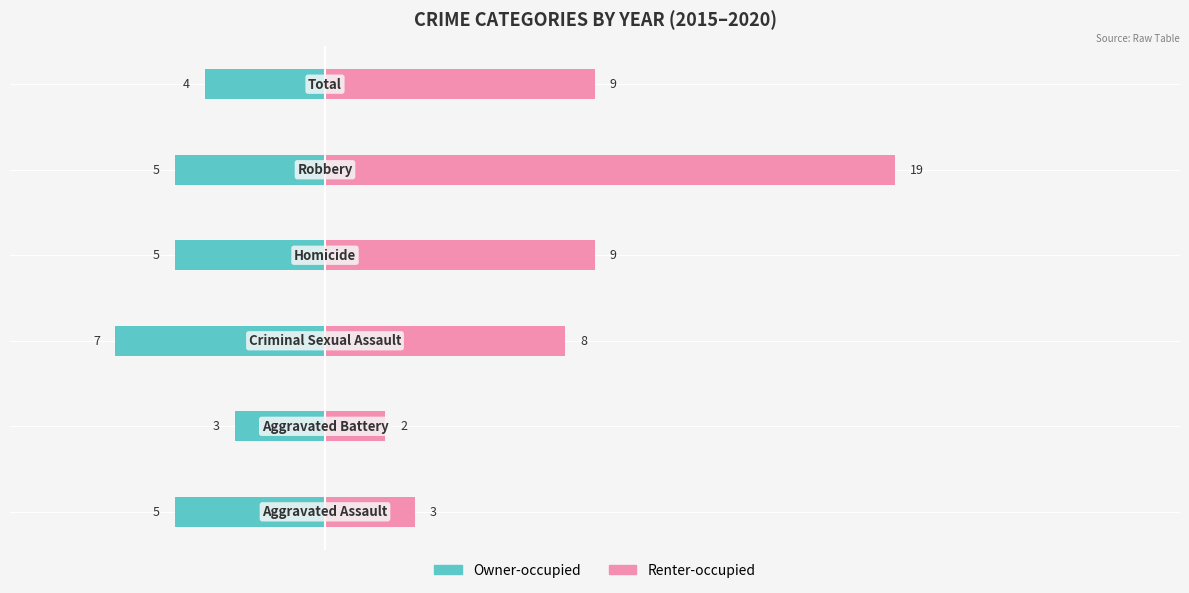

Reading right to left, transcribe all the data shown in this chart.

Owner-occupied: 5=-4	4=-5	3=-5	2=-7	1=-3	0=-5
Renter-occupied: 5=9	4=19	3=9	2=8	1=2	0=3